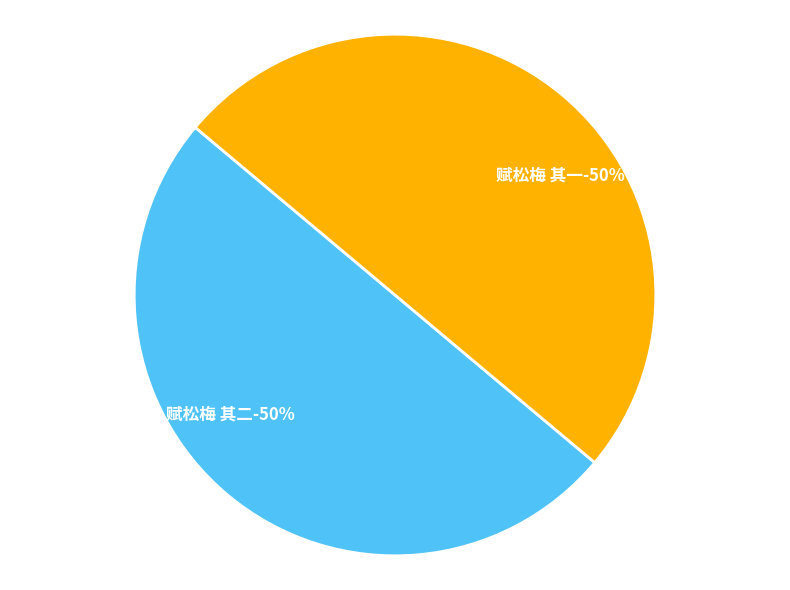

How many slices are in this pie chart?

2